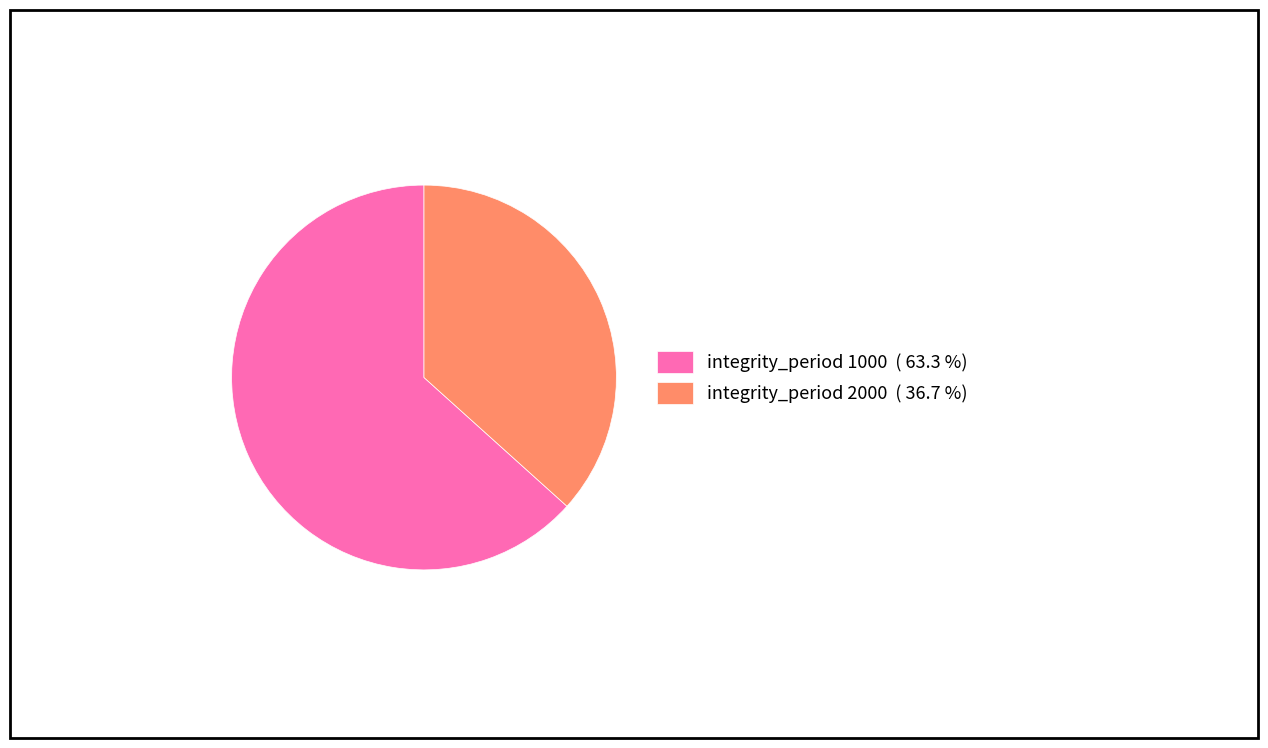

Do integrity_period 2000 ( 36.7 %) and integrity_period 1000 ( 63.3 %) together represent more than half of the pie?

Yes